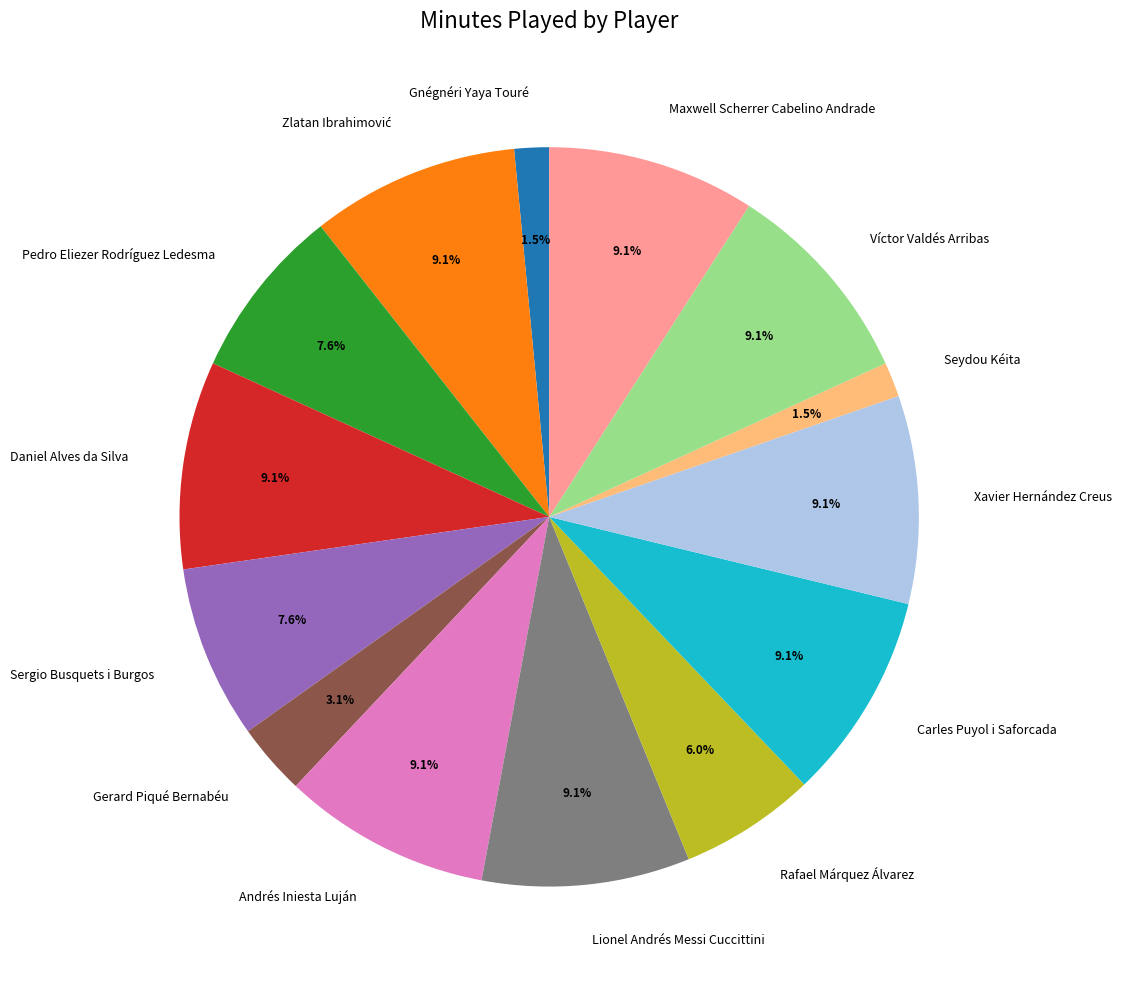

What portion of the pie excludes Víctor Valdés Arribas?

90.9%